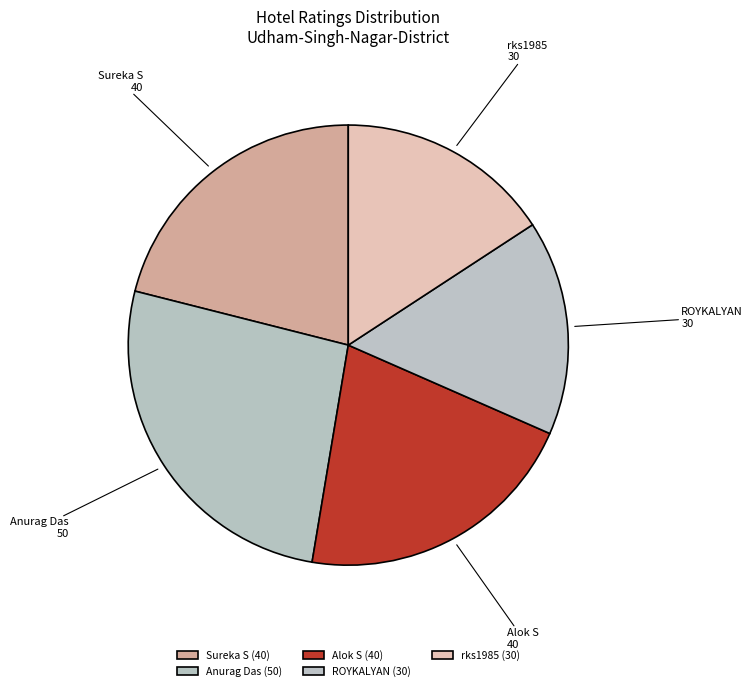

Is the sum of ROYKALYAN and Sureka S greater than half?

No